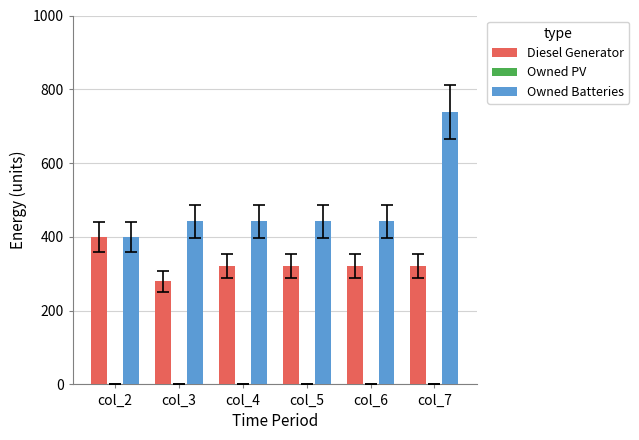

What value does the Owned Batteries series have at col_5?

442